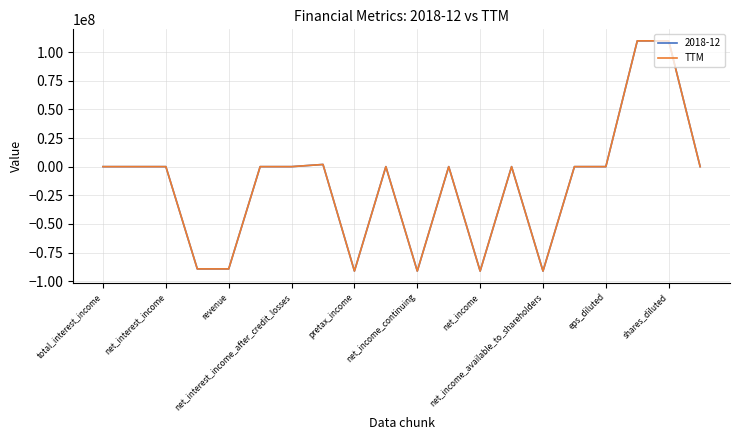

What is the smallest value displayed?

-91209000.0